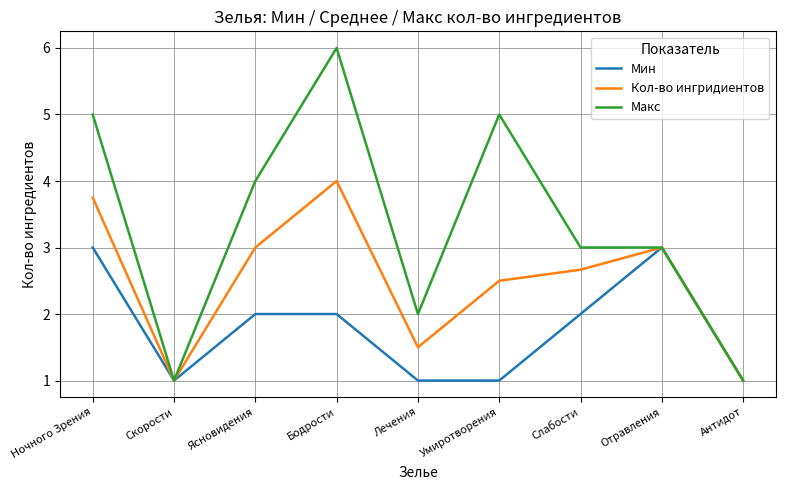

True or false: Кол-во ингридиентов has more than 0 points higher than both neighbors.

True